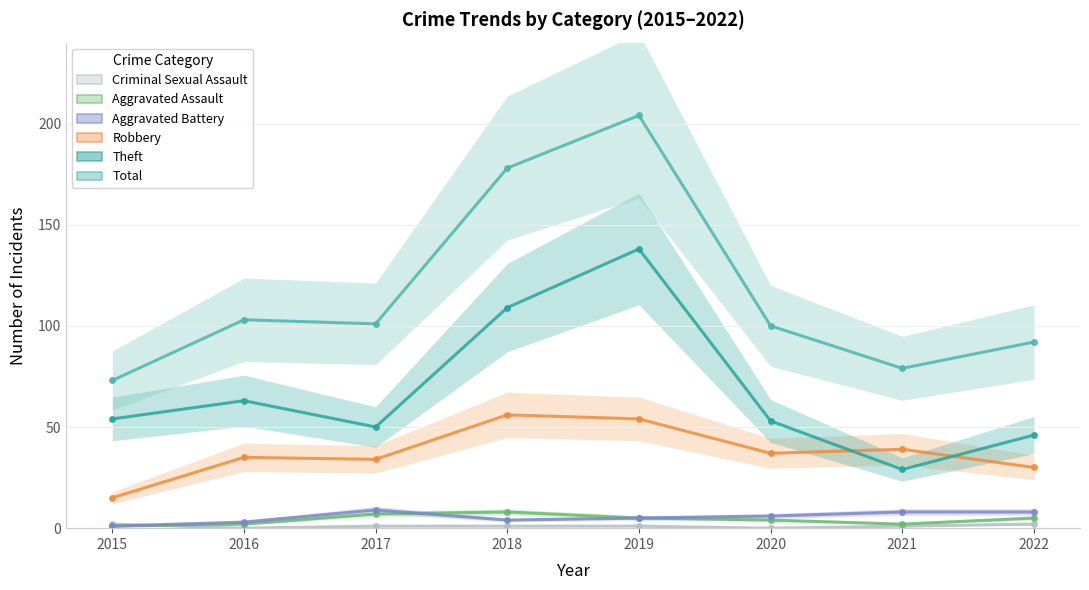

Is the value of Aggravated Assault at 2021 greater than the value of Total at 2022?

No